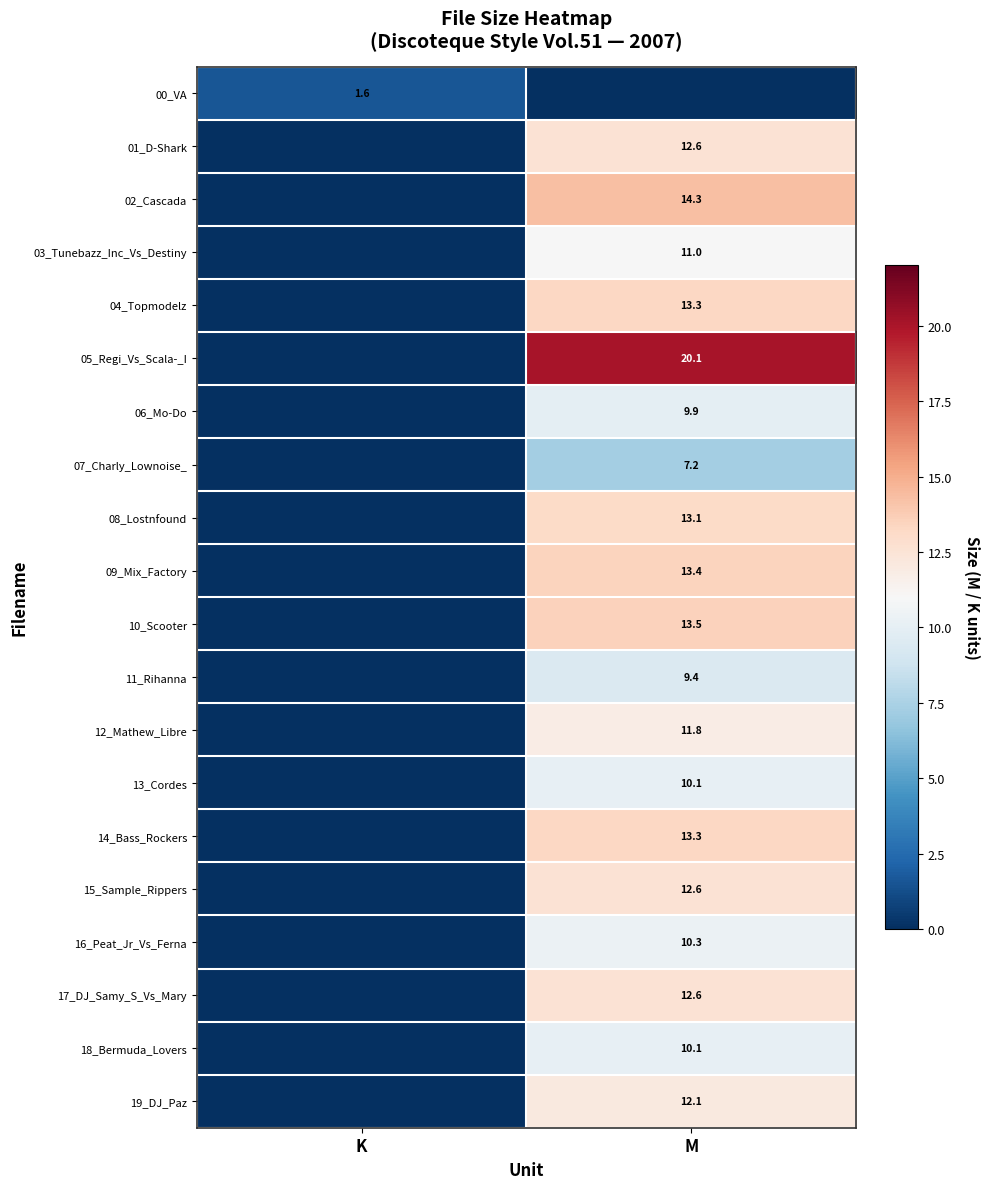

The 19_DJ_Paz series shows 5.1 at M. True or false?

False